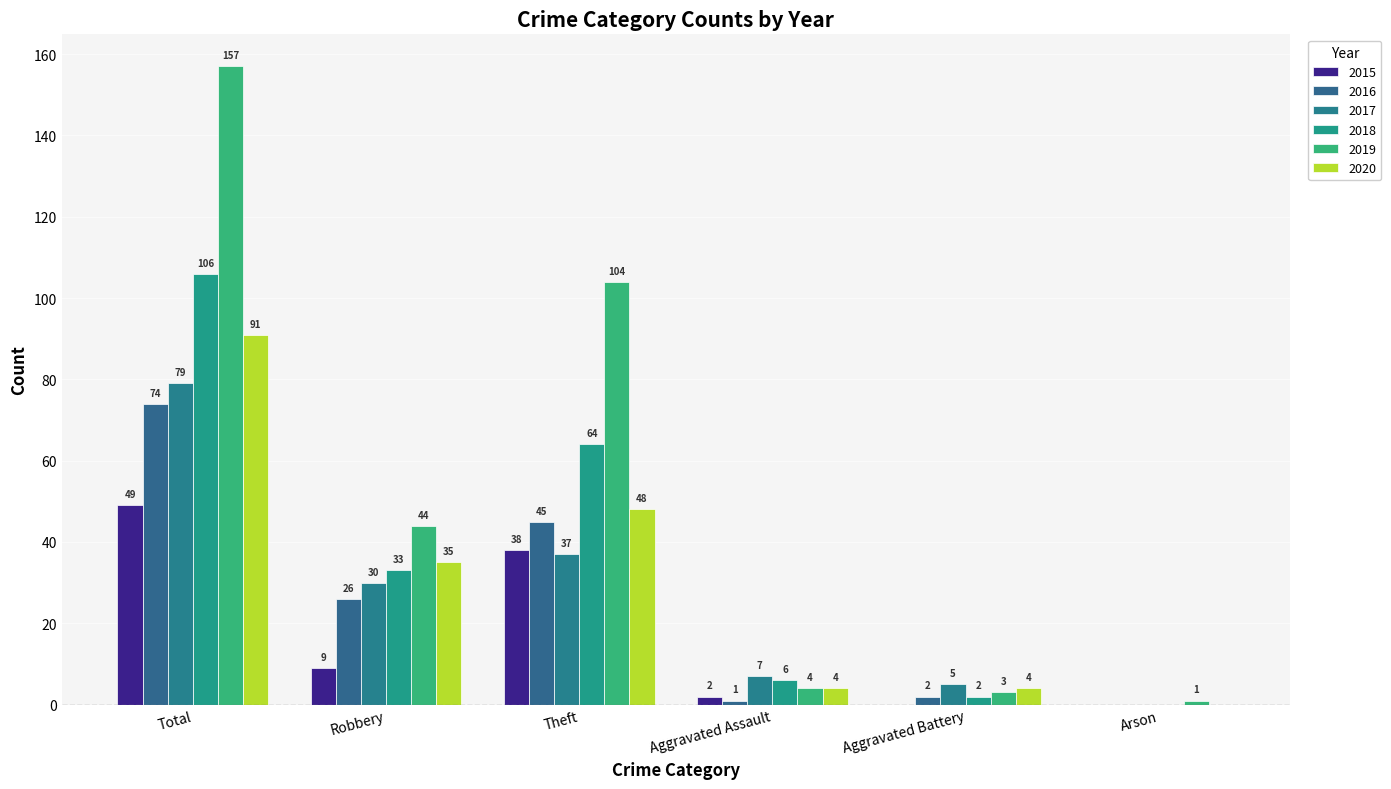

Reading right to left, list all the values displayed in this chart.

2015: Arson=0	Aggravated Battery=0	Aggravated Assault=2	Theft=38	Robbery=9	Total=49
2016: Arson=0	Aggravated Battery=2	Aggravated Assault=1	Theft=45	Robbery=26	Total=74
2017: Arson=0	Aggravated Battery=5	Aggravated Assault=7	Theft=37	Robbery=30	Total=79
2018: Arson=0	Aggravated Battery=2	Aggravated Assault=6	Theft=64	Robbery=33	Total=106
2019: Arson=1	Aggravated Battery=3	Aggravated Assault=4	Theft=104	Robbery=44	Total=157
2020: Arson=0	Aggravated Battery=4	Aggravated Assault=4	Theft=48	Robbery=35	Total=91